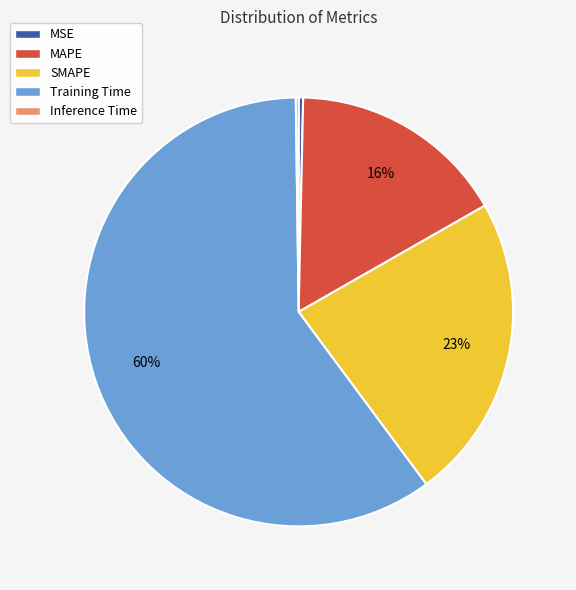

Does any single category account for the majority?

Yes